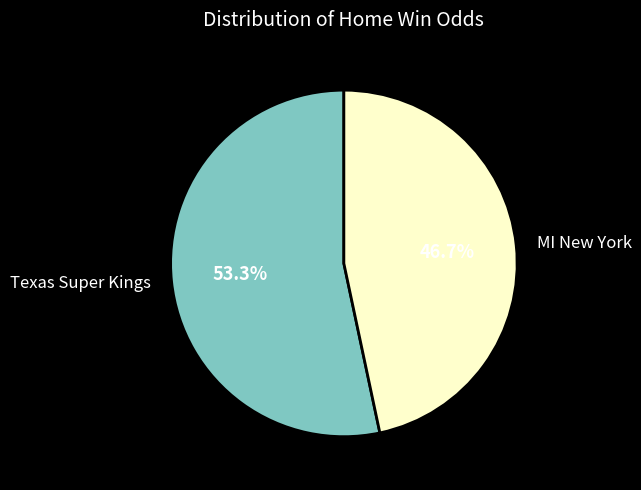

How many segments does this pie chart have?

2